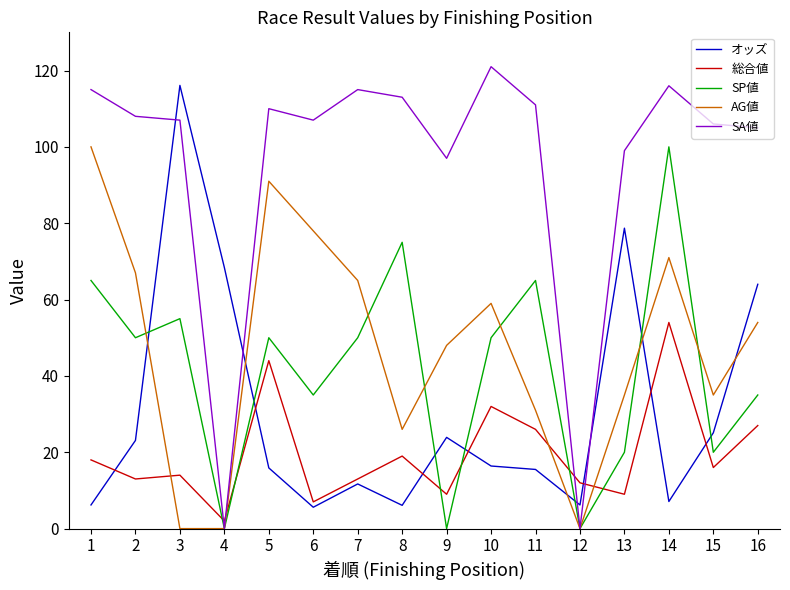

What is the difference between the second highest and minimum values in the AG値 series?

91.0